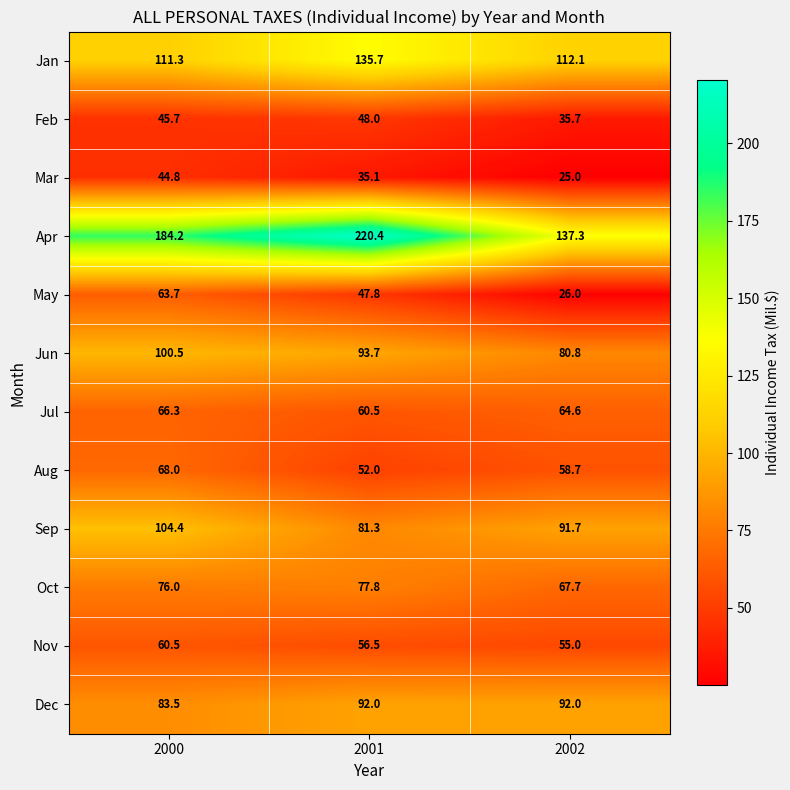

At which label does Jun first exceed 93?

2000